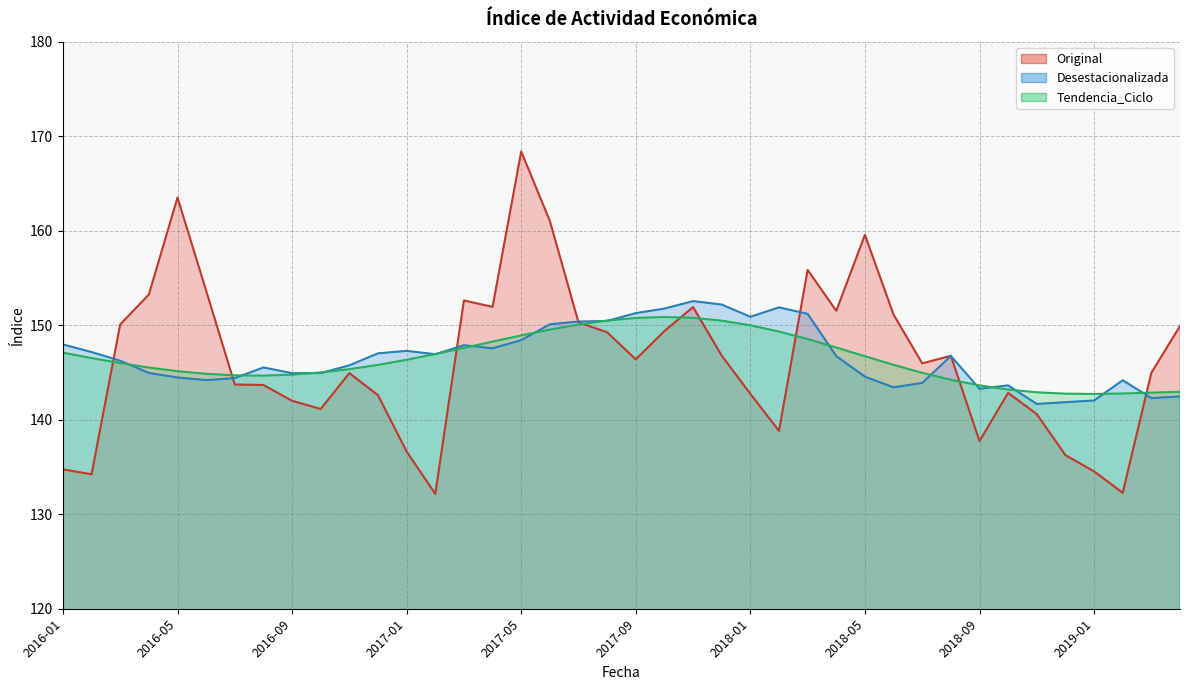

Reading left to right, transcribe all the data shown in this chart.

Original: 134.7	134.2	150.1	153.3	163.5	153.7	143.7	143.7	142.0	141.1	144.9	142.6	136.6	132.2	152.6	151.9	168.4	161.0	150.3	149.3	146.4	149.4	151.9	146.8	142.7	138.8	155.9	151.5	159.6	151.1	146.0	146.8	137.7	142.8	140.6	136.3	134.5	132.3	145.0	149.9
Desestacionalizada: 148.0	147.2	146.2	145.0	144.5	144.2	144.4	145.5	144.9	144.9	145.8	147.0	147.3	146.9	147.9	147.6	148.4	150.1	150.4	150.5	151.3	151.8	152.6	152.2	150.9	151.9	151.2	146.7	144.6	143.4	143.9	146.7	143.3	143.6	141.7	141.9	142.0	144.2	142.3	142.5
Tendencia_Ciclo: 147.1	146.5	146.0	145.5	145.1	144.9	144.7	144.7	144.8	145.0	145.4	145.8	146.3	147.0	147.6	148.3	148.9	149.5	150.1	150.5	150.8	150.9	150.8	150.5	150.0	149.3	148.5	147.6	146.7	145.8	145.0	144.2	143.6	143.2	142.9	142.8	142.7	142.8	142.9	143.0